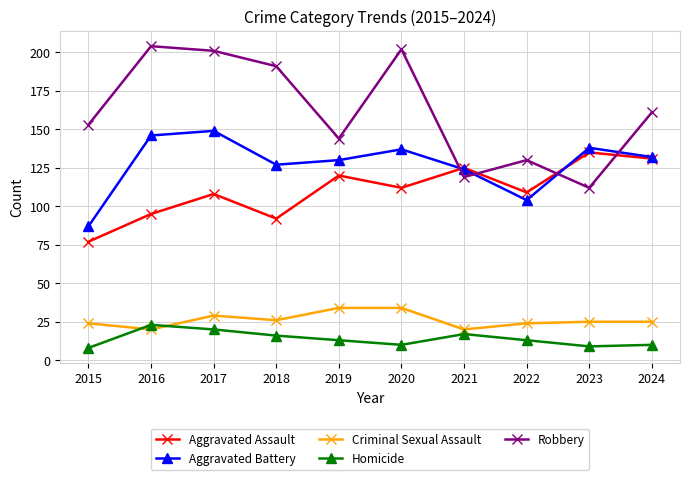

Is this an area chart (filled region under the line)?

No